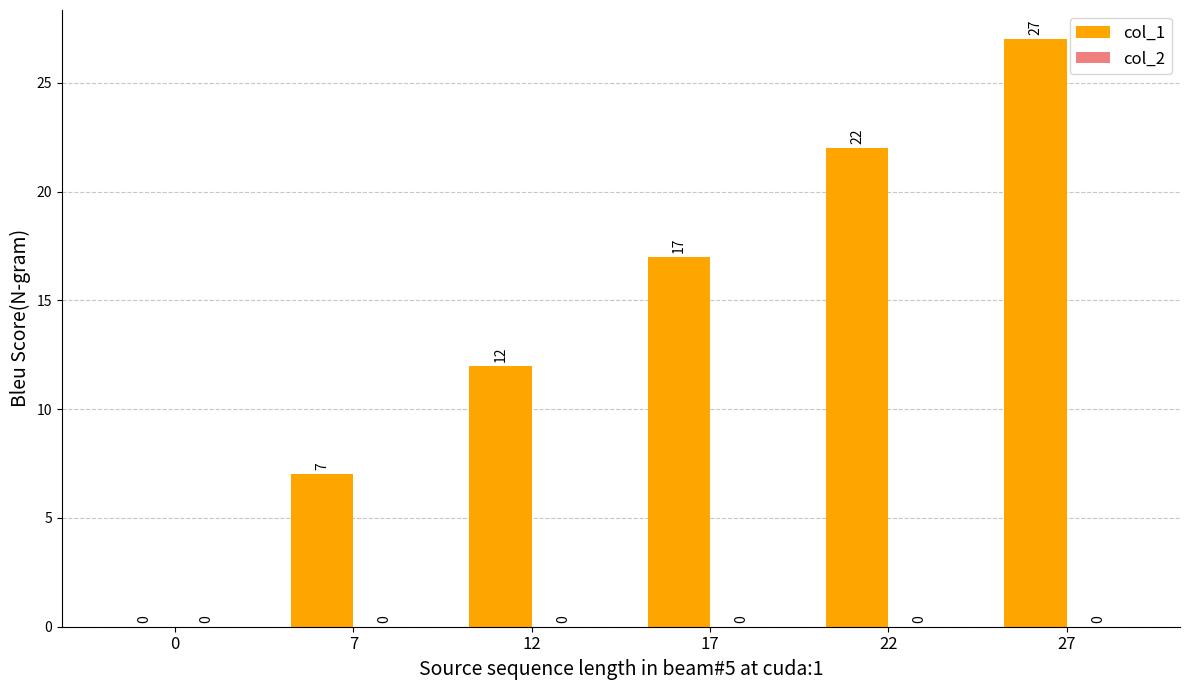

How many values are between 7 and 22?

4